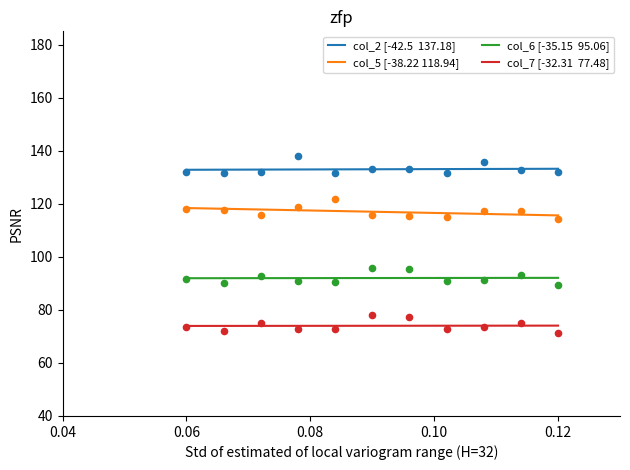

Which series has the widest spread of Y values?

col_5